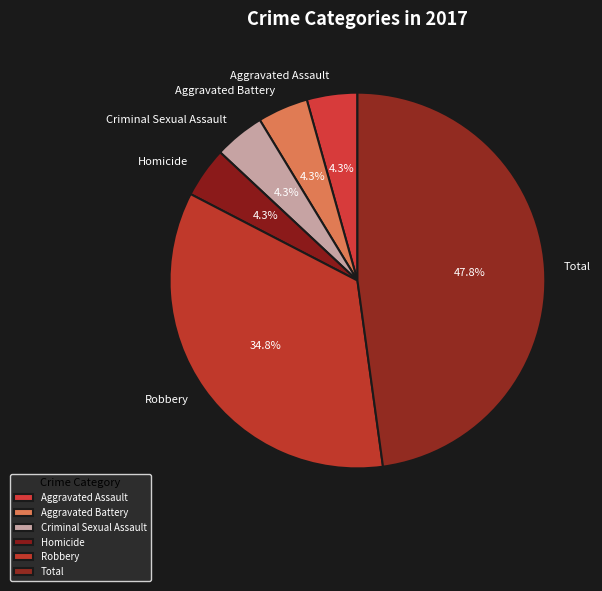

The Total slice represents 58% of the pie. True or false?

False